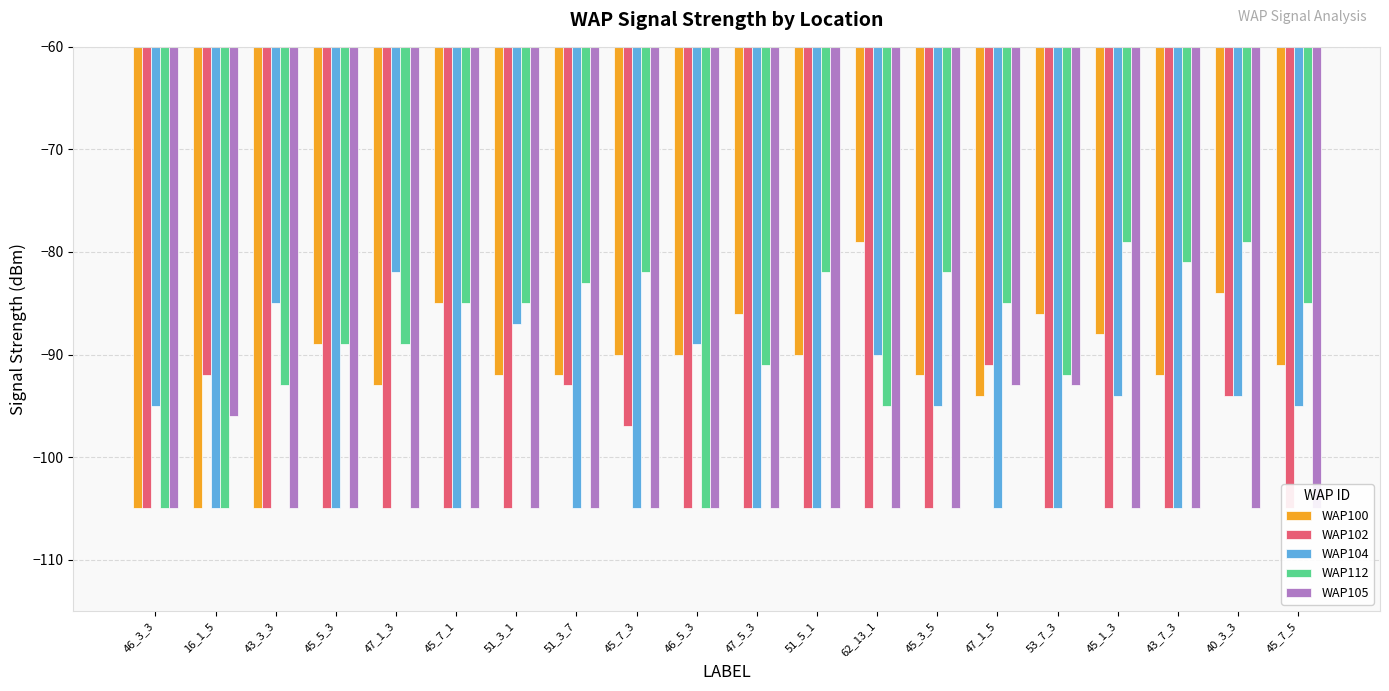

Are the bars horizontal?

No